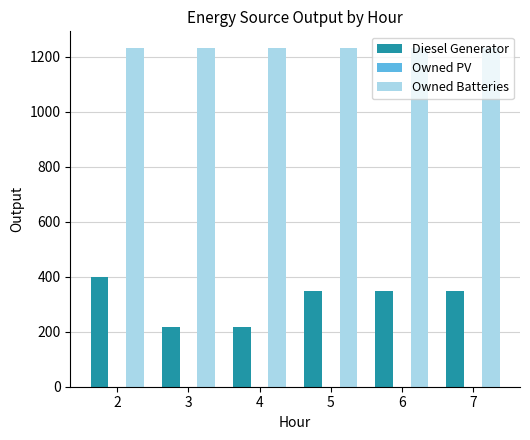

List the series in order of their overall mean, lowest first.

Diesel Generator, Owned Batteries